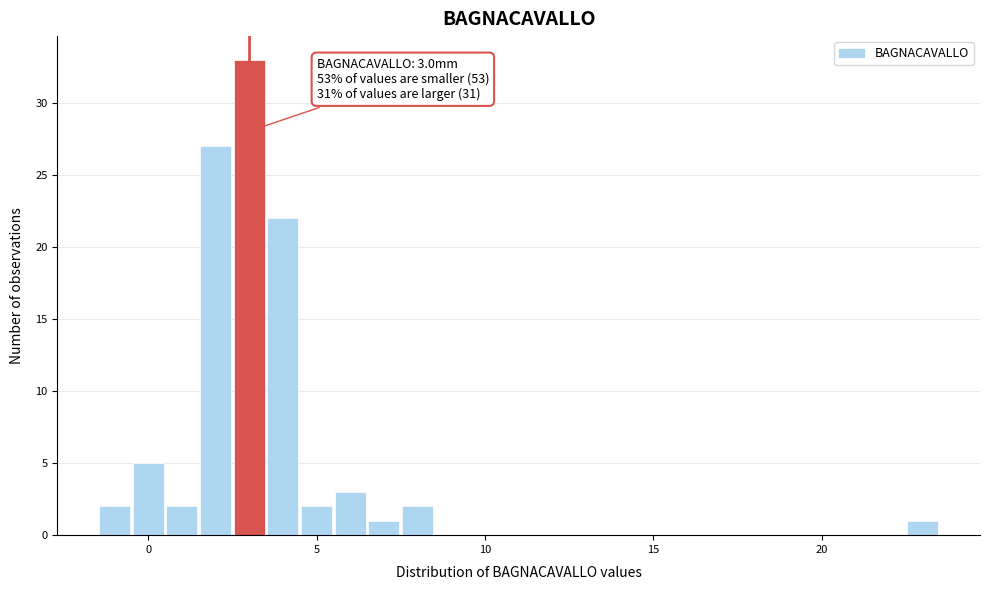

Read against the x-axis, roughly where is the centre of the tallest bar?

3.0